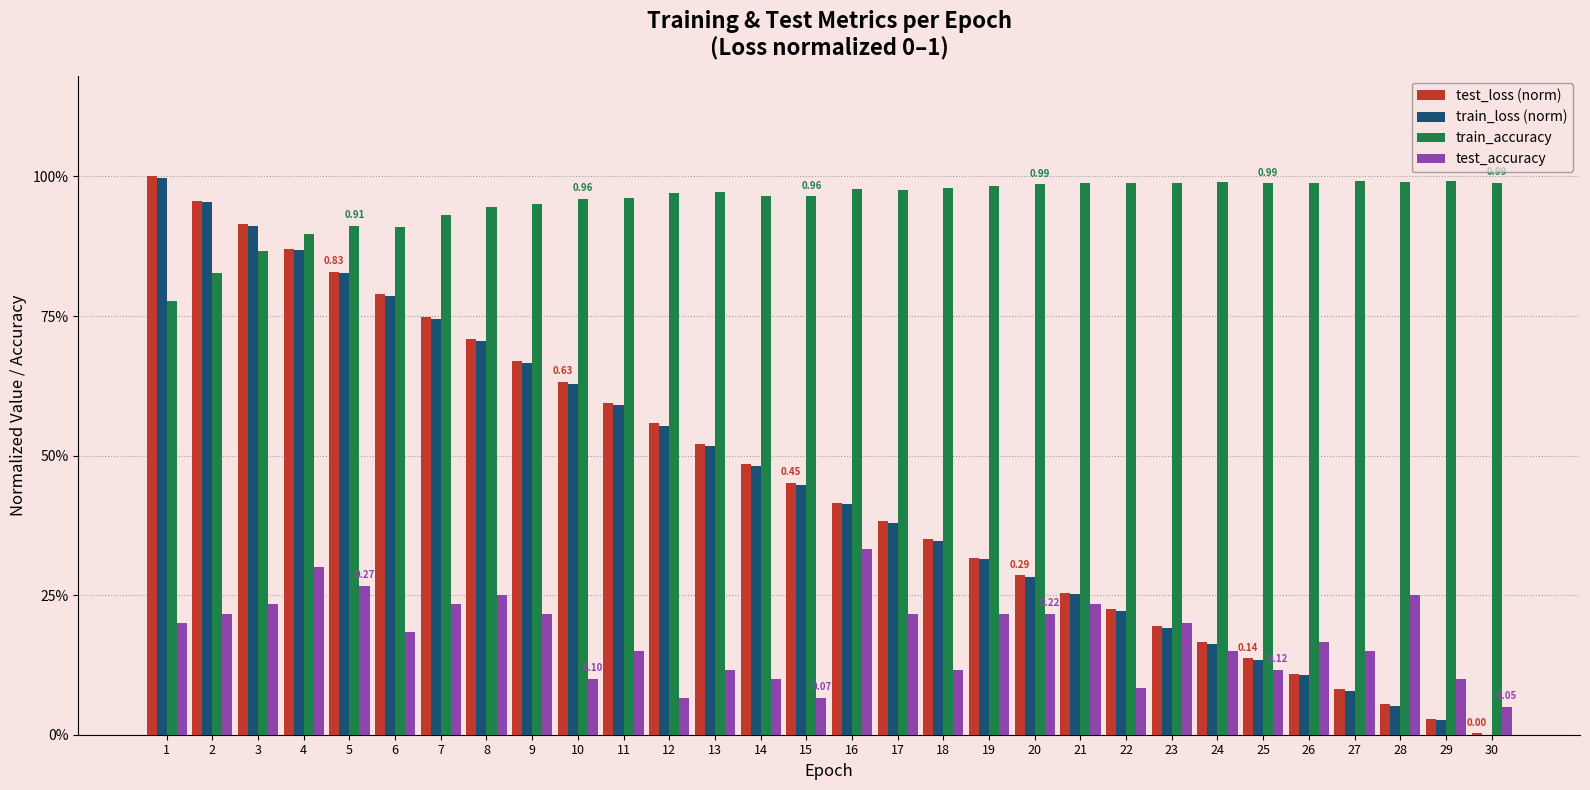

What is the sum of the test_loss (norm) values at 19 and 12?

0.9